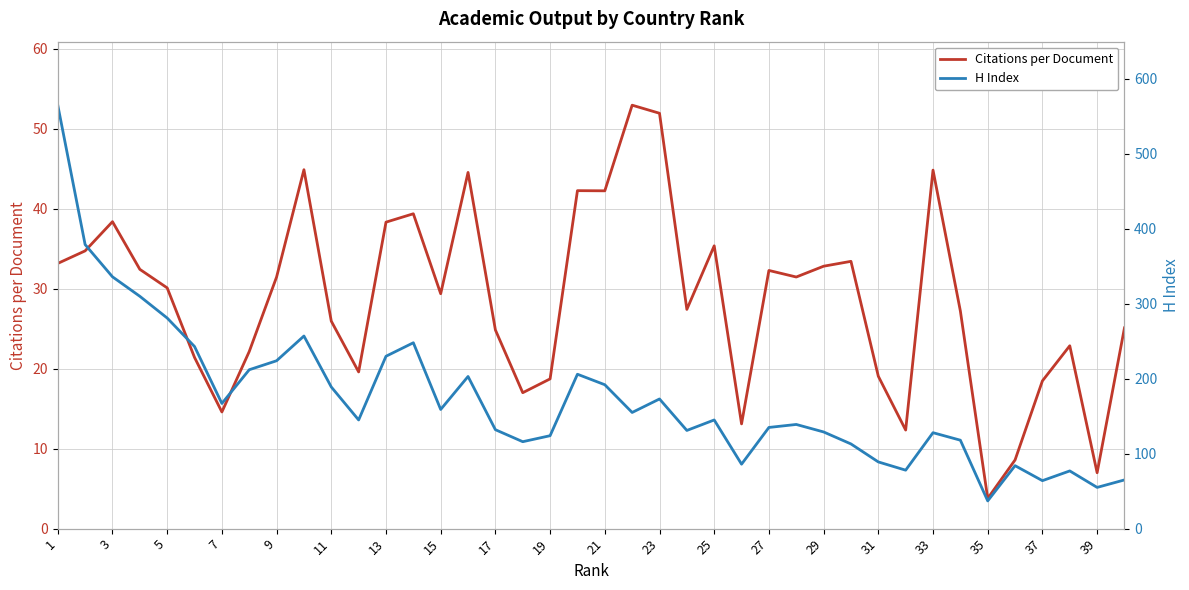

How many lines are shown in the chart?

2